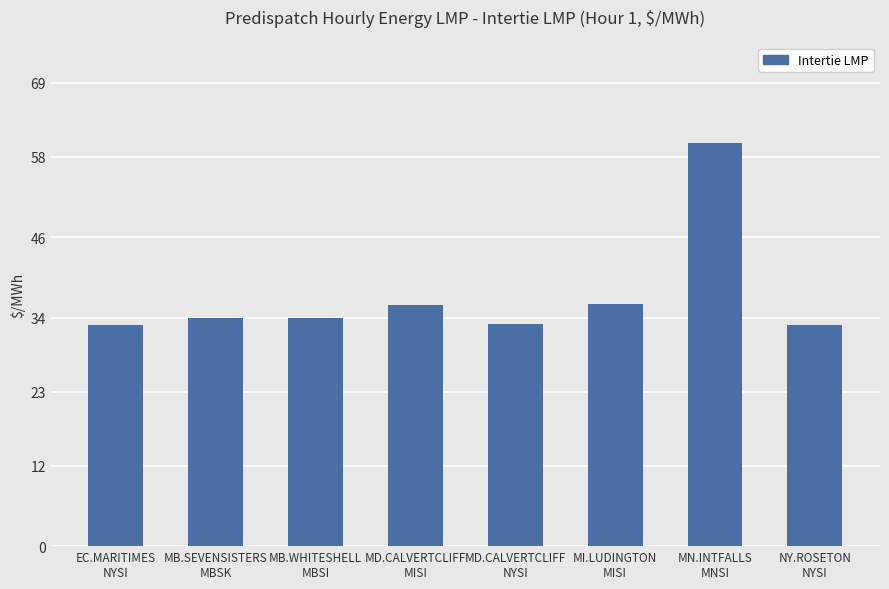

What is the difference between the second highest and second lowest values?

3.1